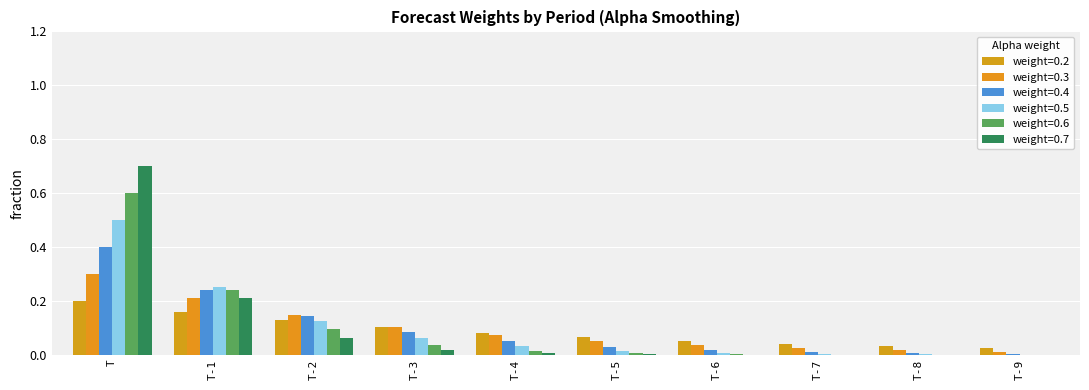

How many groups of bars are there?

10